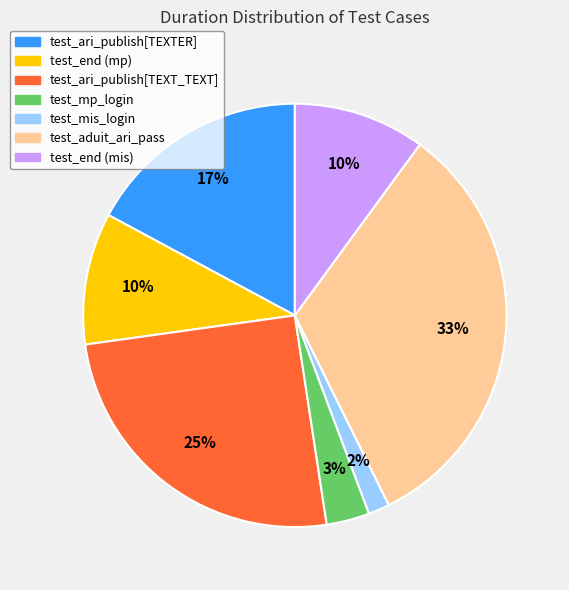

What percentage is the test_end (mp) slice, to the nearest percent?

10%